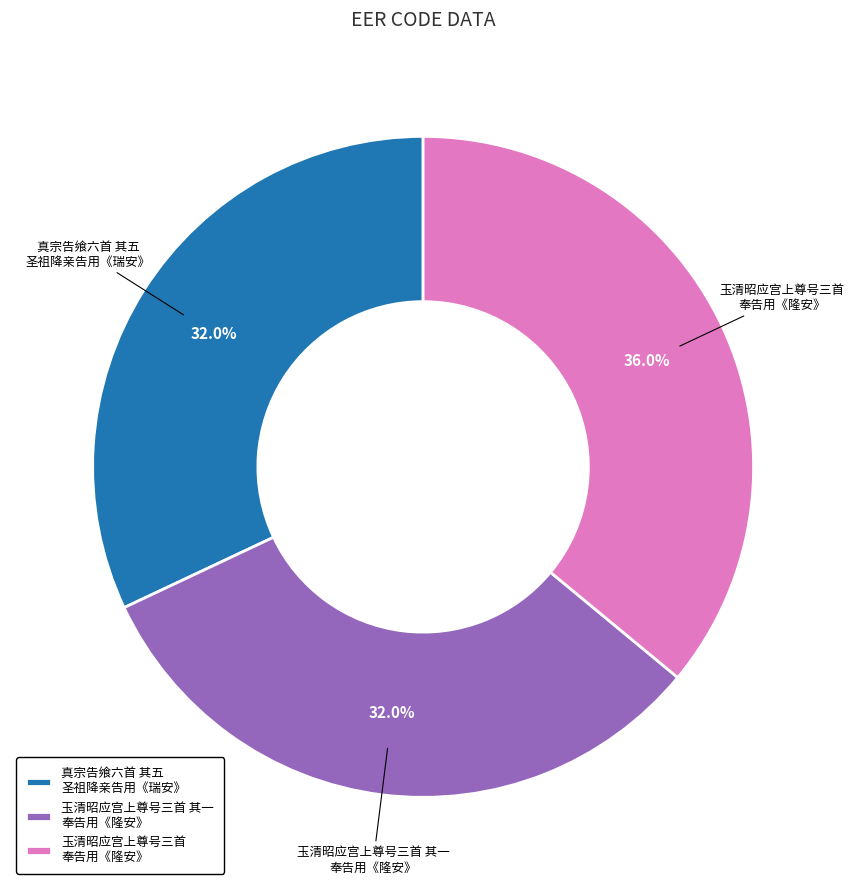

Is 玉清昭应宫上尊号三首 其一 奉告用《隆安》 the majority of the pie?

No